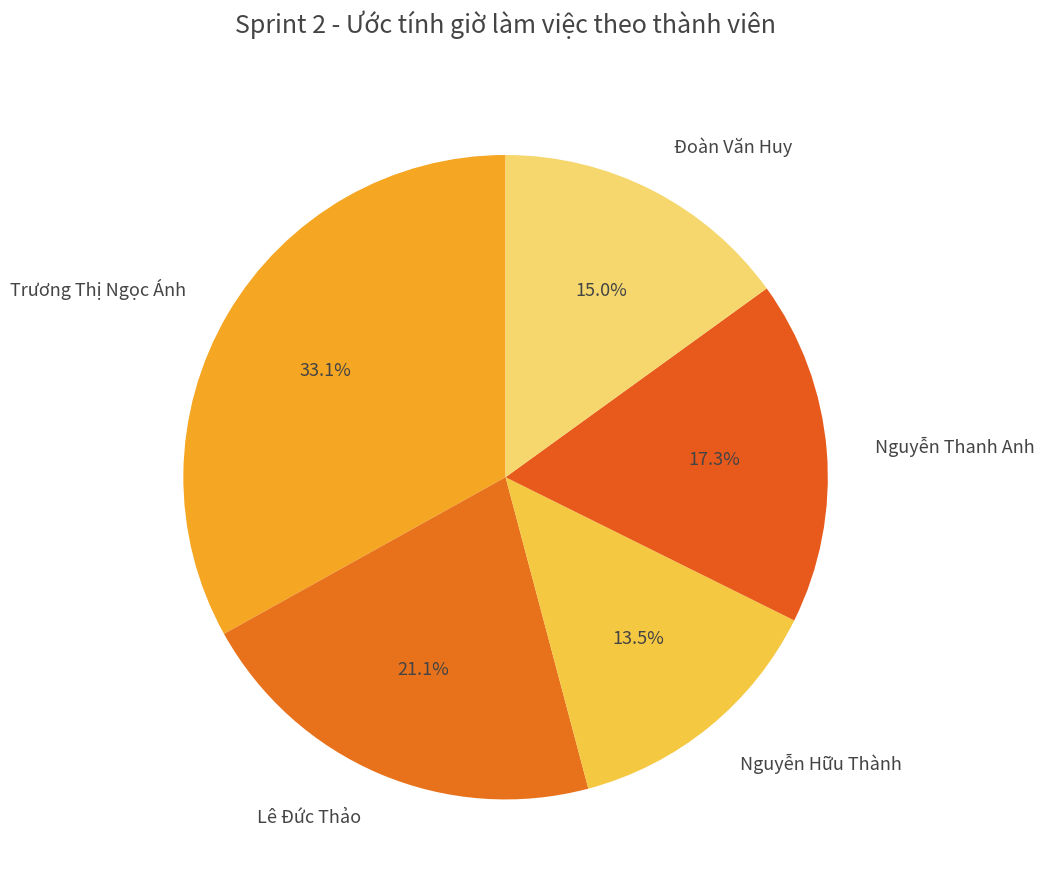

Approximately how many times larger is the value at Đoàn Văn Huy compared to Nguyễn Hữu Thành?

1.1